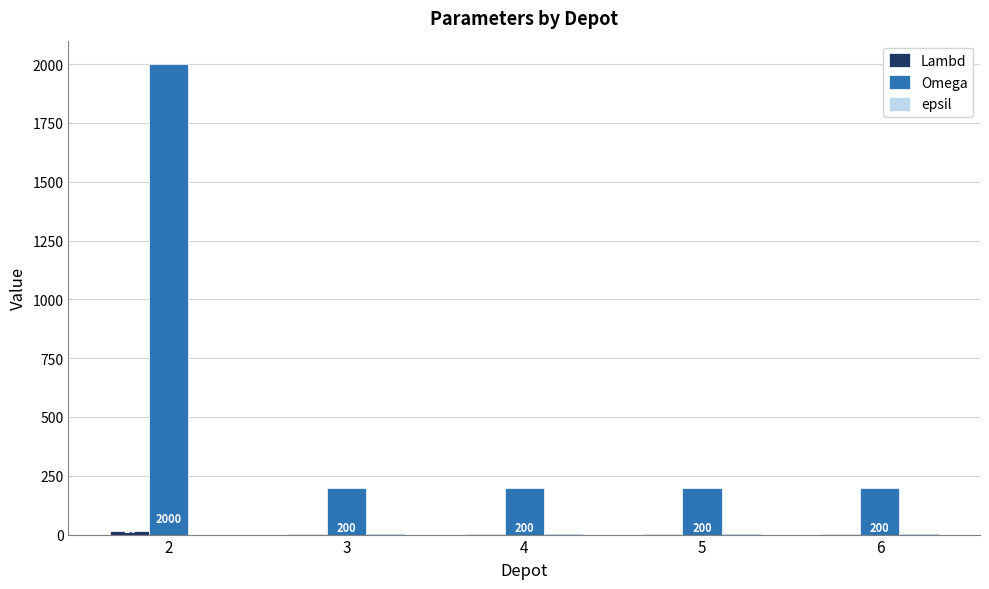

What is the greatest value displayed?

2000